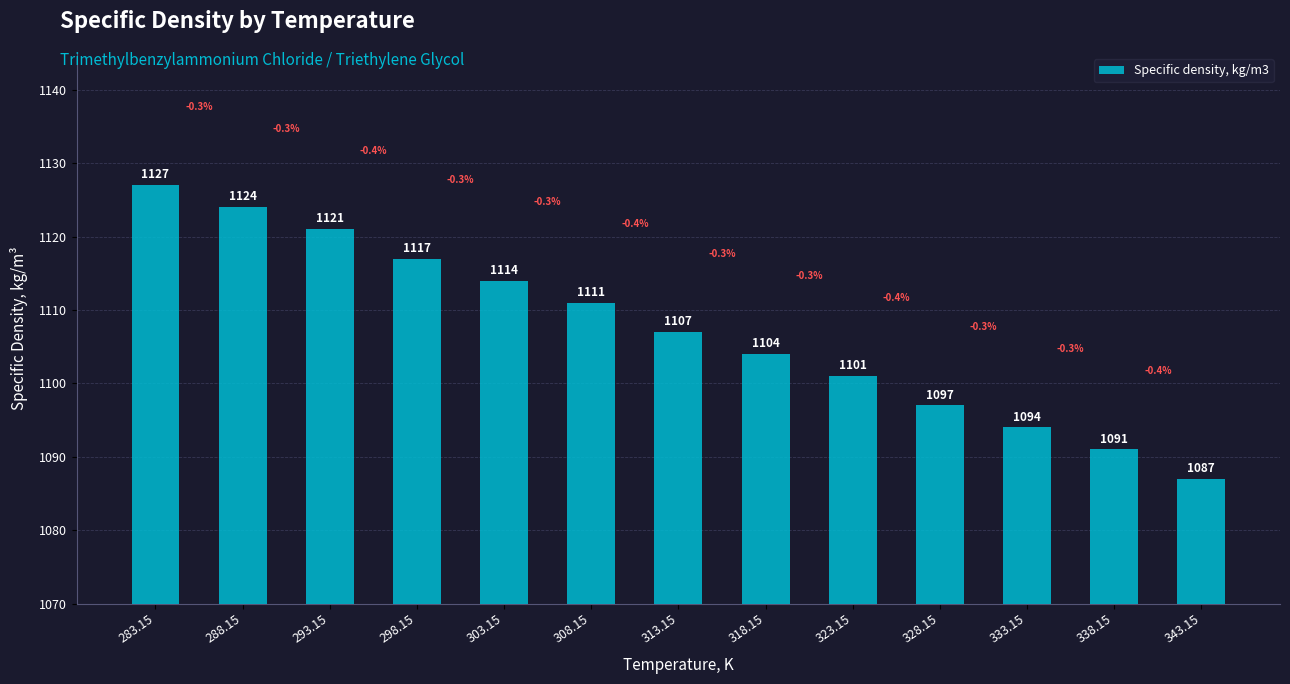

What is the minimum value shown in the chart?

1087